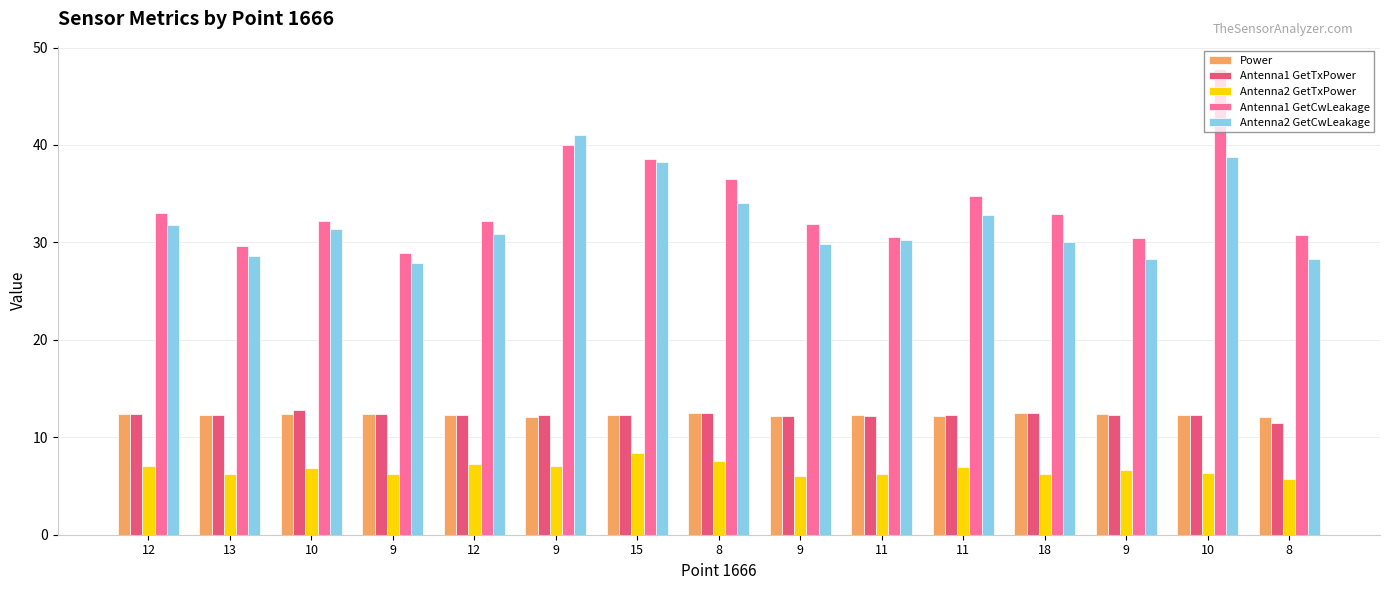

Is it true that Antenna1 GetCwLeakage equals 33.0 at 12?

True